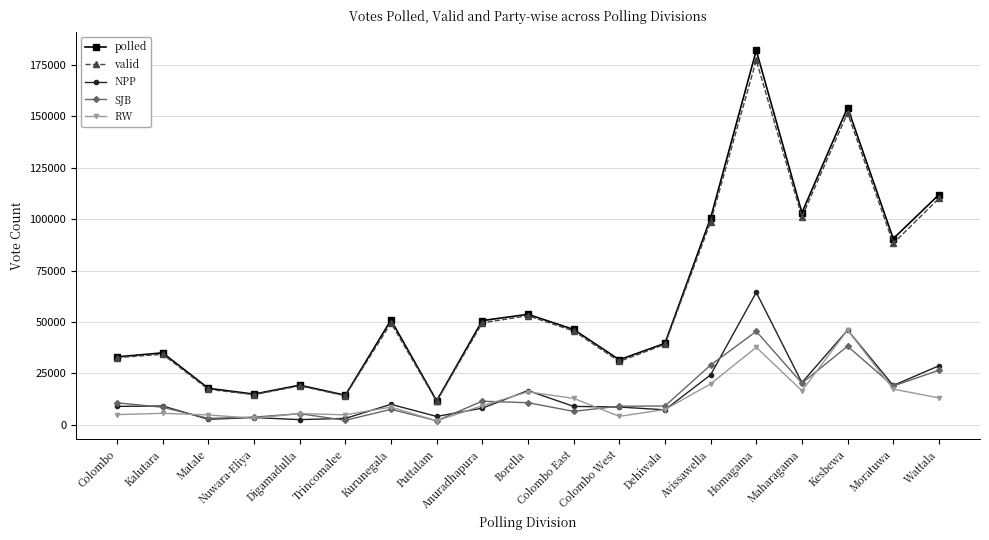

What is the total value across all series at Homagama?

506768